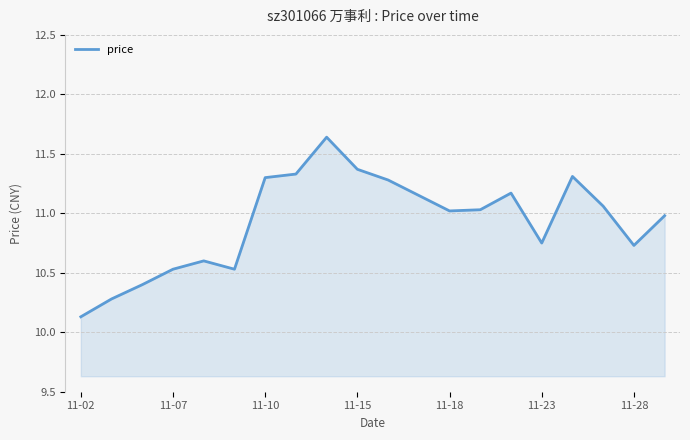

What is the average value?

10.9